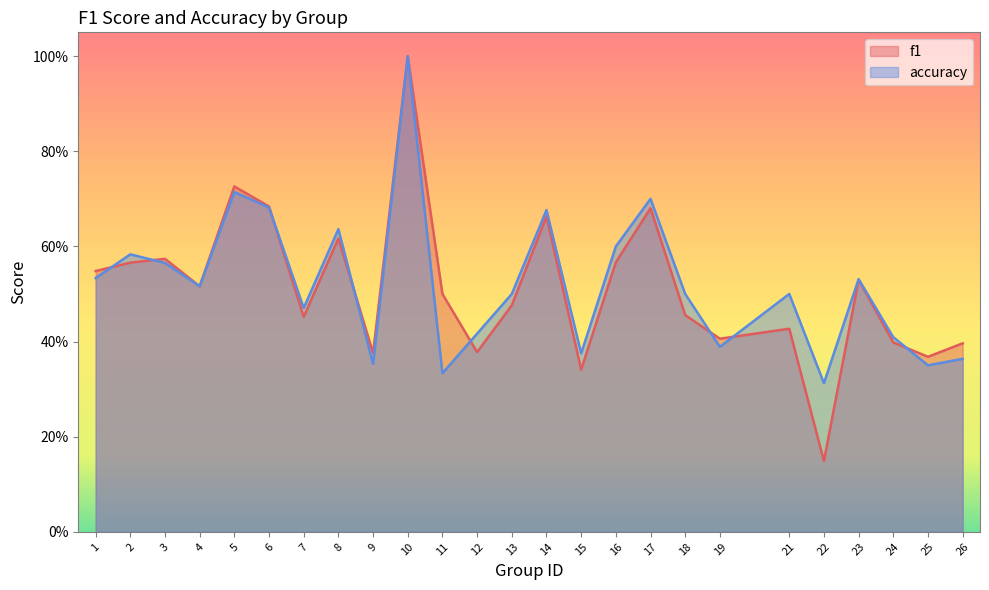

Is the value of accuracy at 1 greater than the value of f1 at 8?

No